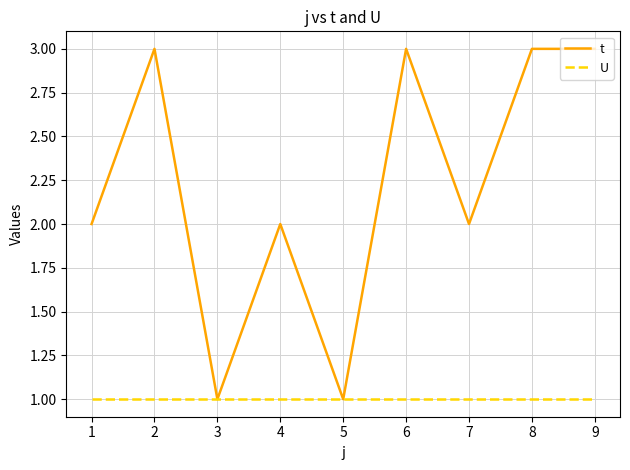

Reading right to left, extract all data points from this chart.

t: 3	3	2	3	1	2	1	3	2
U: 1	1	1	1	1	1	1	1	1